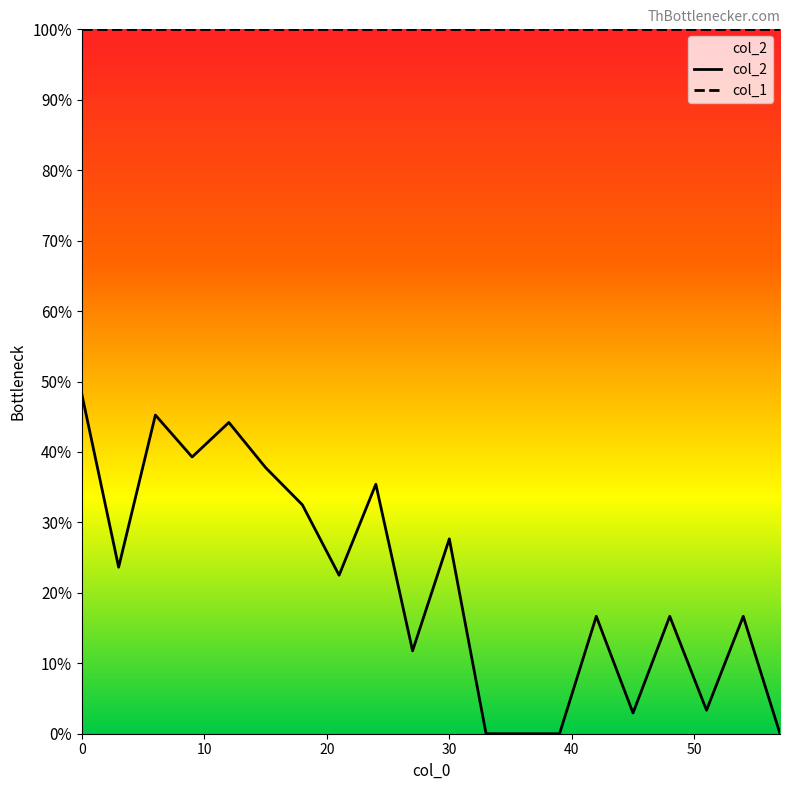

What is the label of the 20th point from the left?

57.0